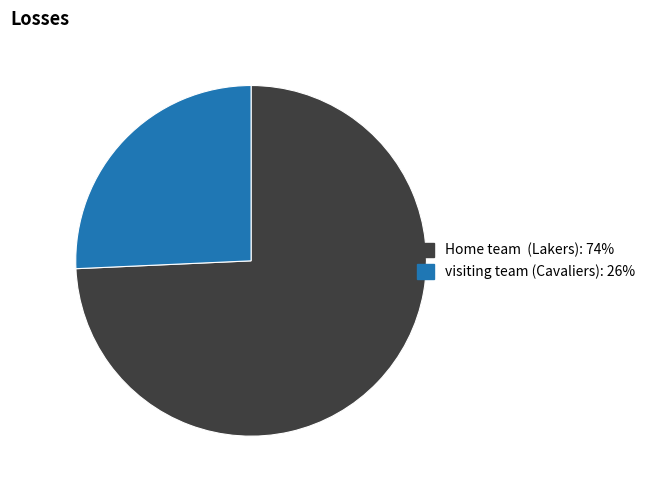

Is it true that visiting team (Cavaliers) is 17% of the pie?

False